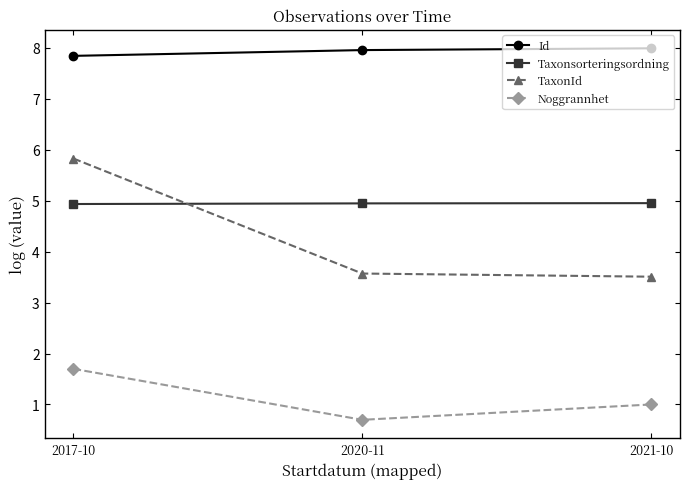

The Id series shows 3.5 at 2020-11. True or false?

False